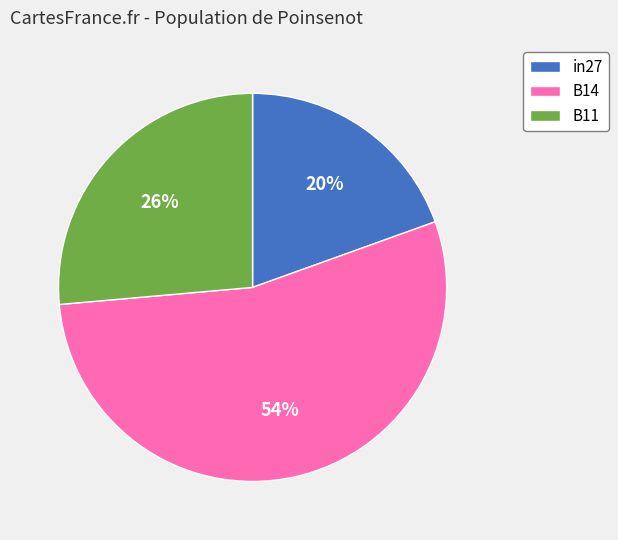

How many slices are in this pie chart?

3